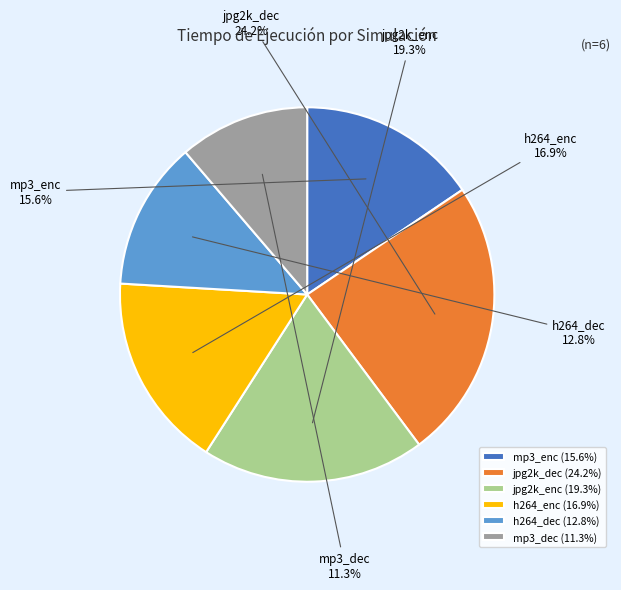

To the nearest percent, what portion does jpg2k_enc represent?

19%